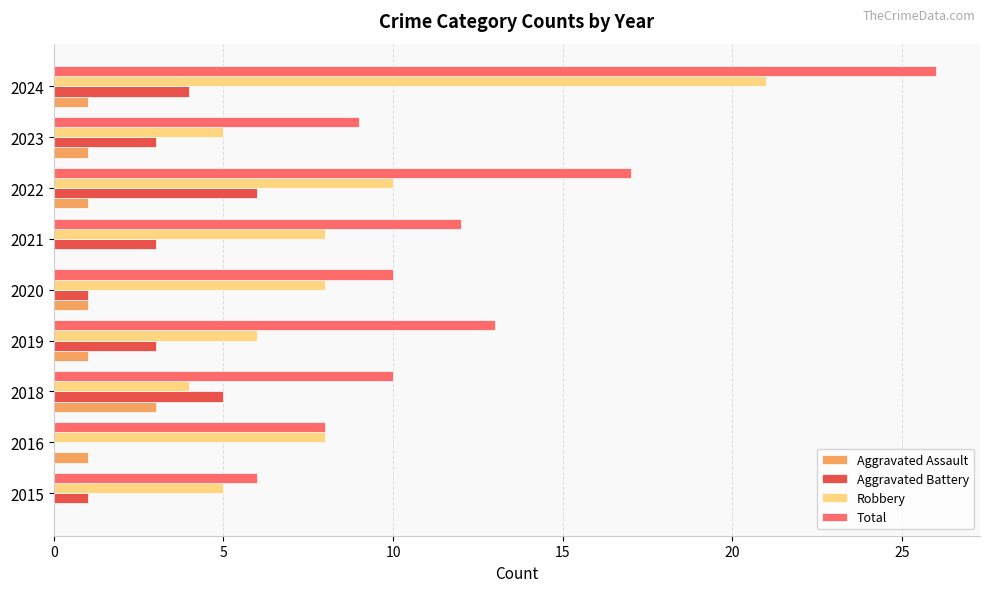

True or false: Robbery has a value of 8 at 2021.

True